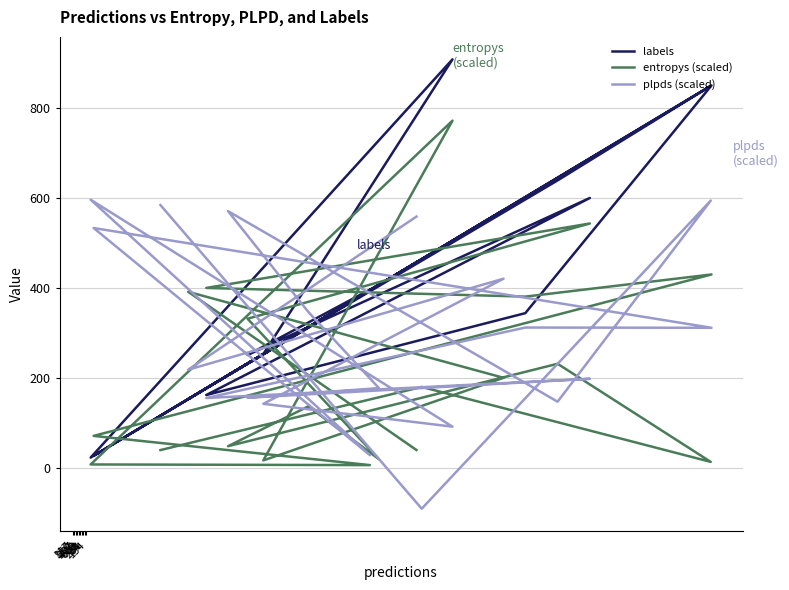

Which series has the largest total across all categories?

labels